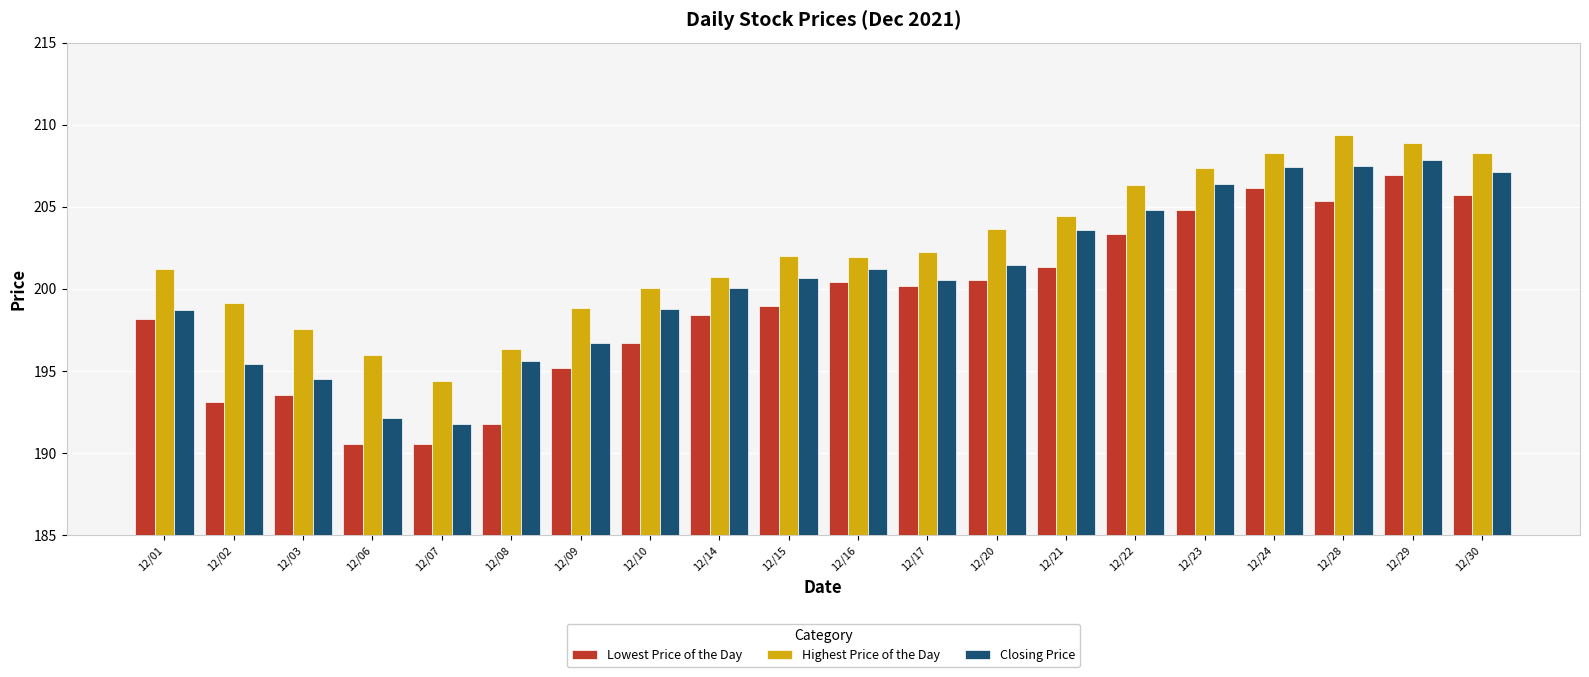

What is the value of the Closing Price bar at the 10th from the left?

200.7